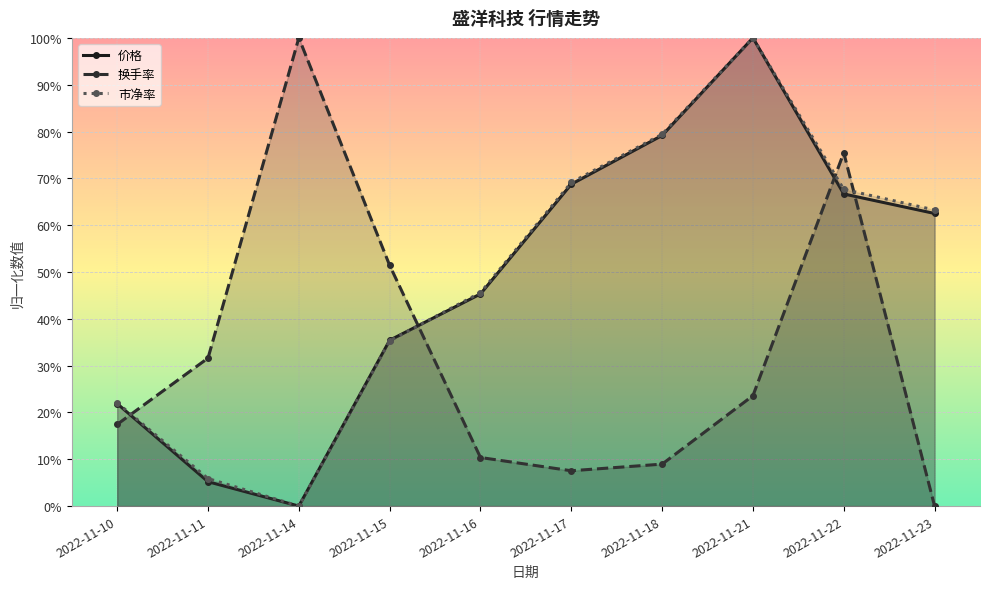

How many series are shown in this chart?

3